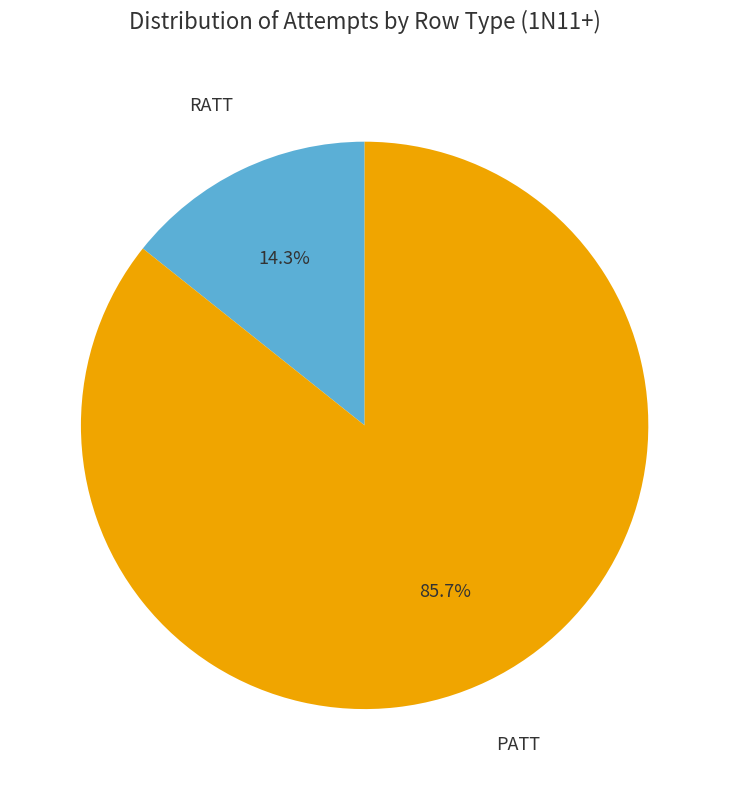

How many slices are in this pie chart?

2